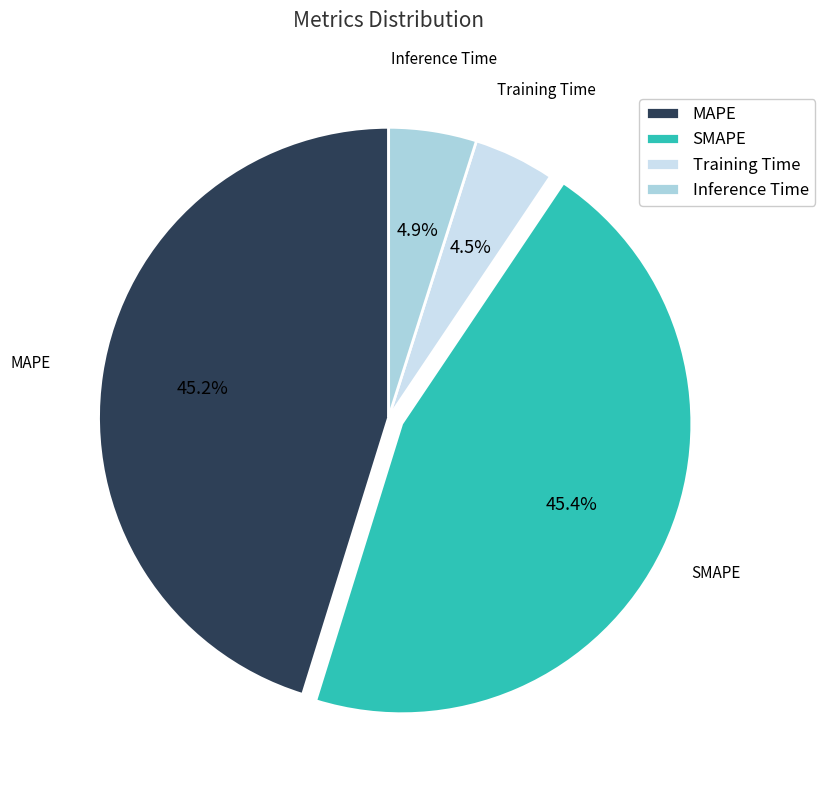

To the nearest percent, what portion does Inference Time represent?

5%